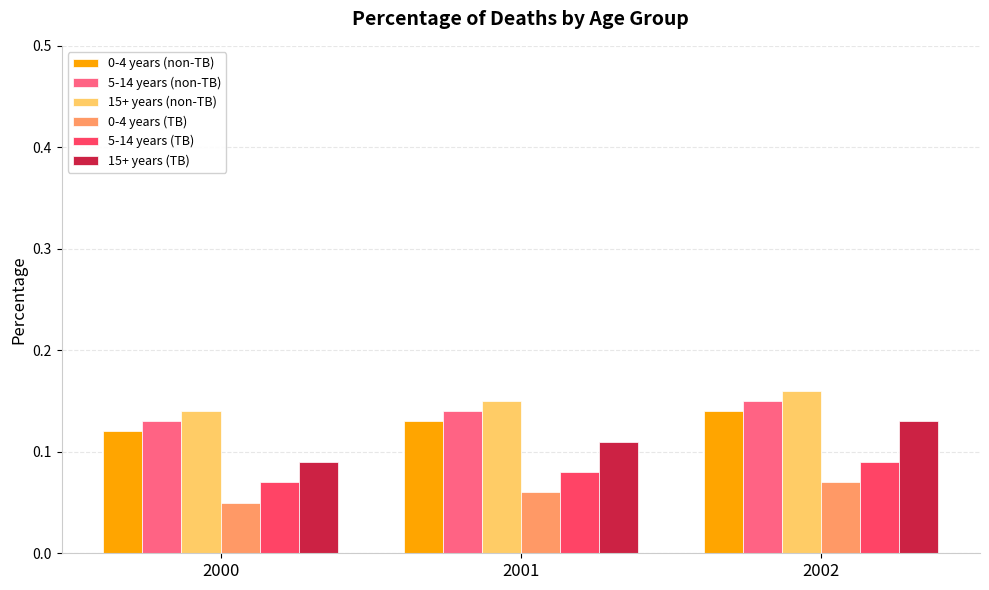

True or false: 0-4 years (non-TB) has a value of 0.2 at 2000.

False